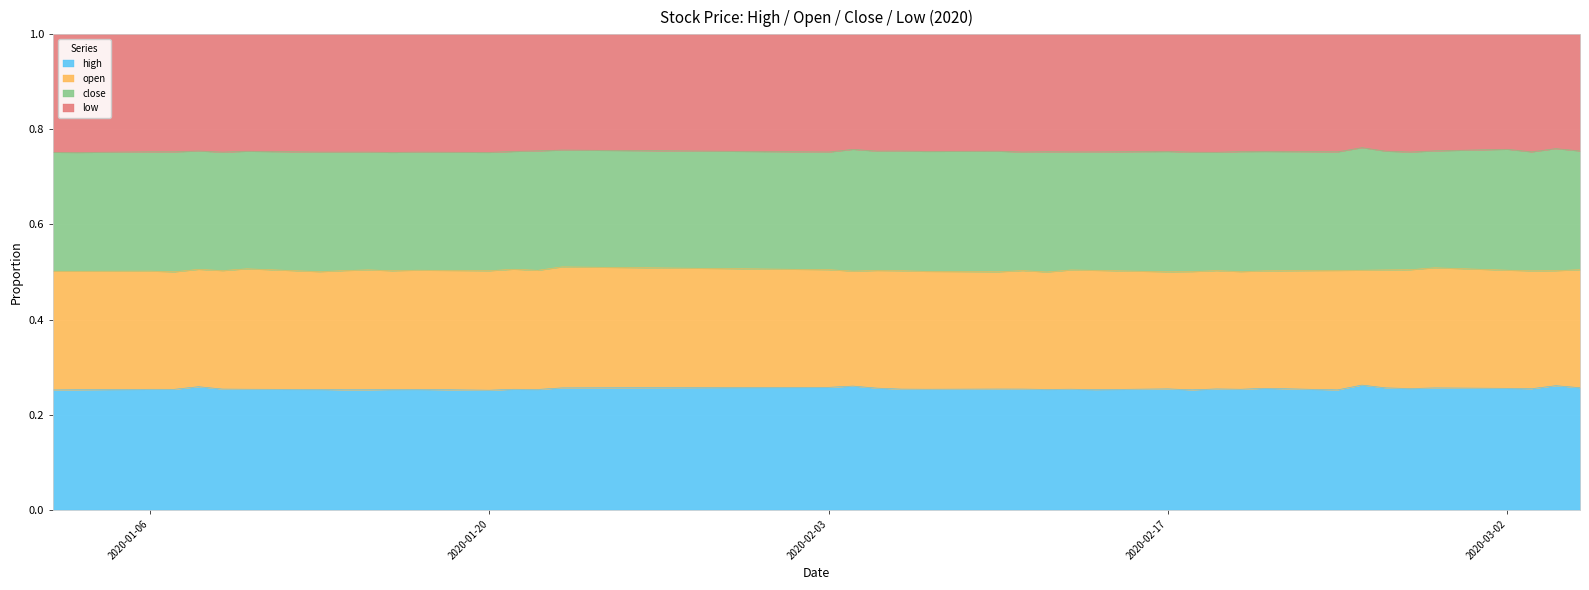

Between which two adjacent categories do open and close first intersect?

6 and 7